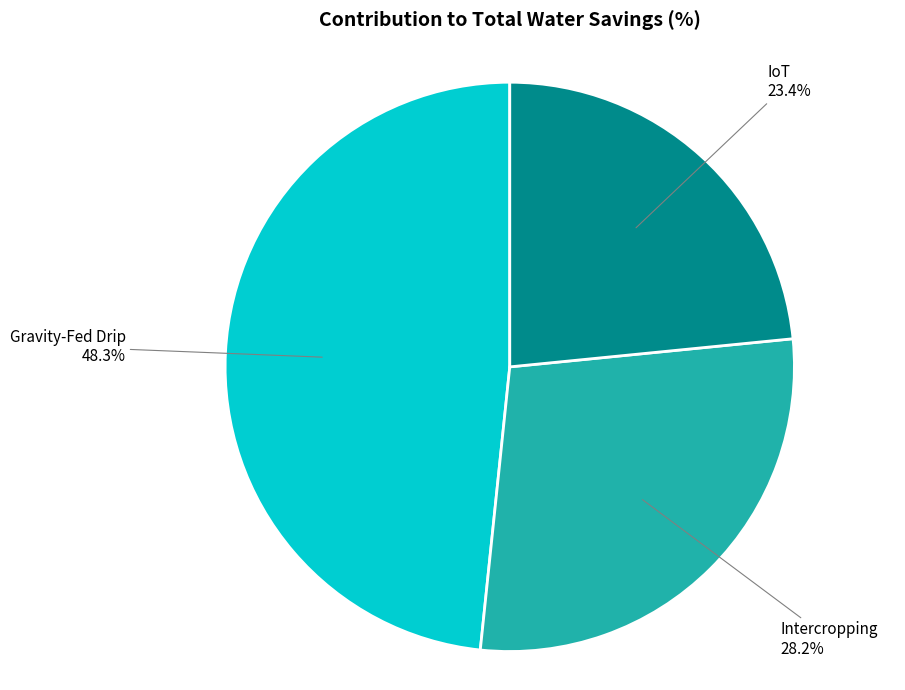

How many segments does this pie chart have?

3